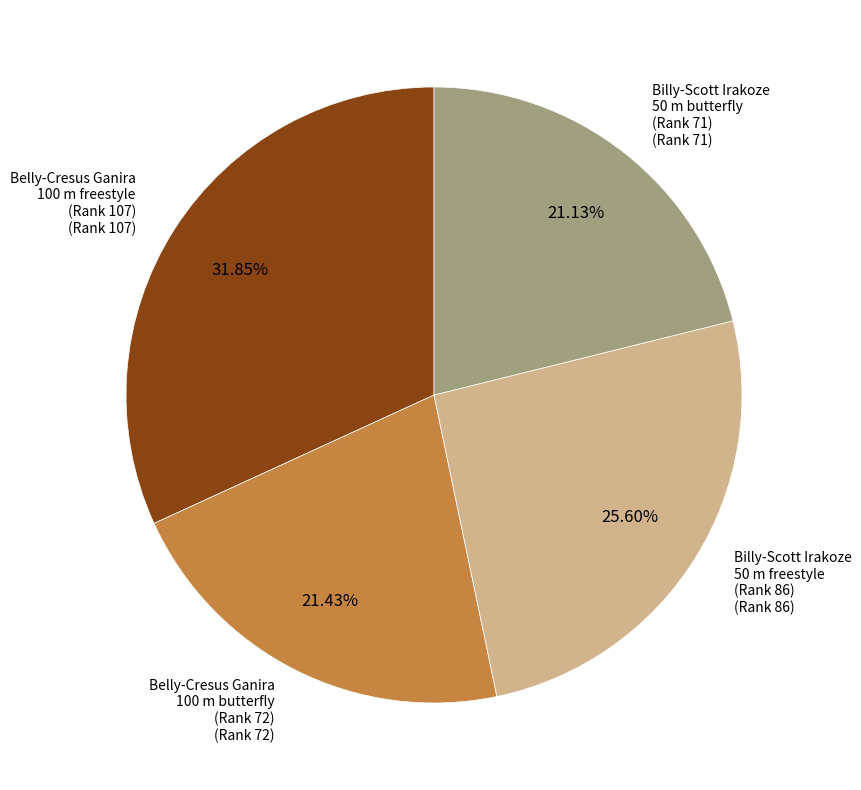

Is there any slice that represents more than half of the pie?

No